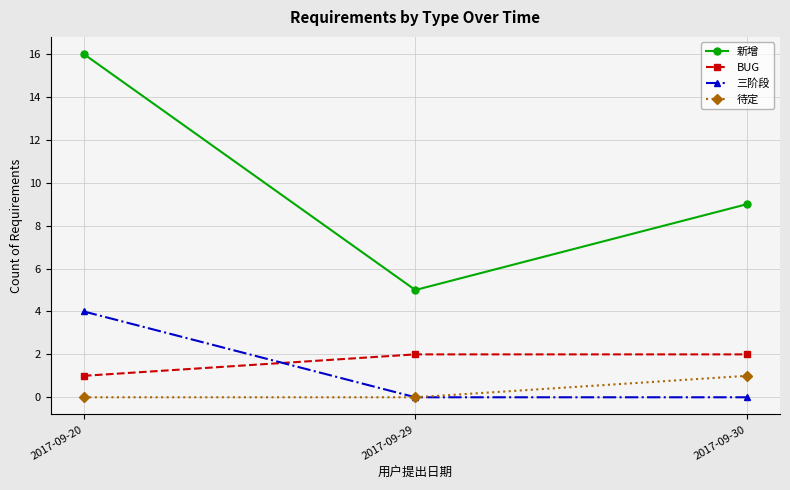

What is the maximum value shown in the chart?

16